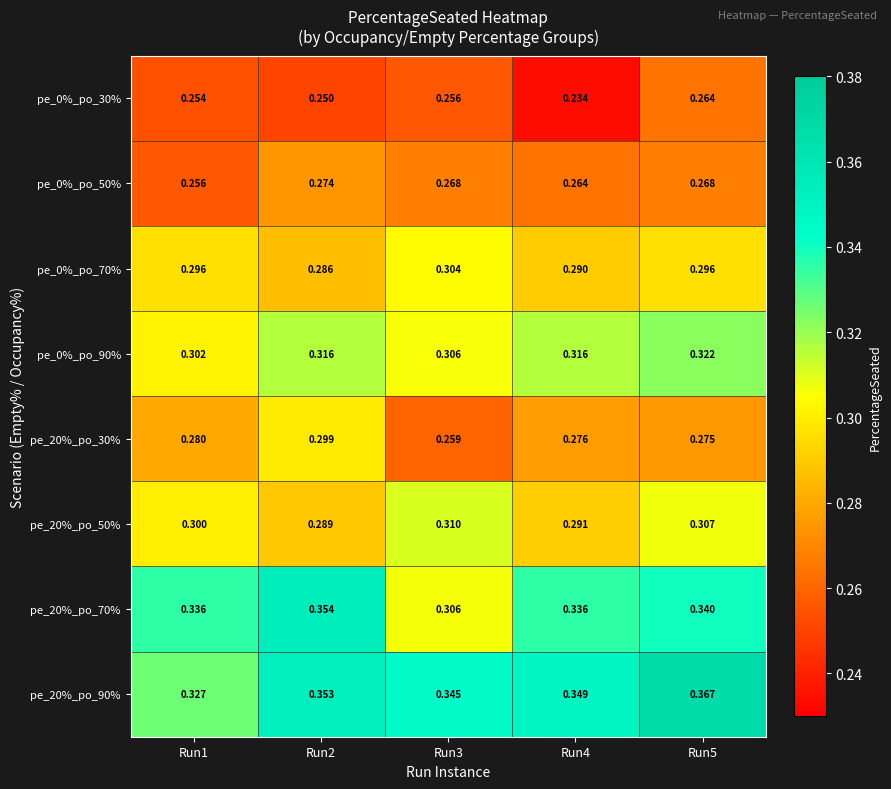

Count the number of categories in the chart.

5